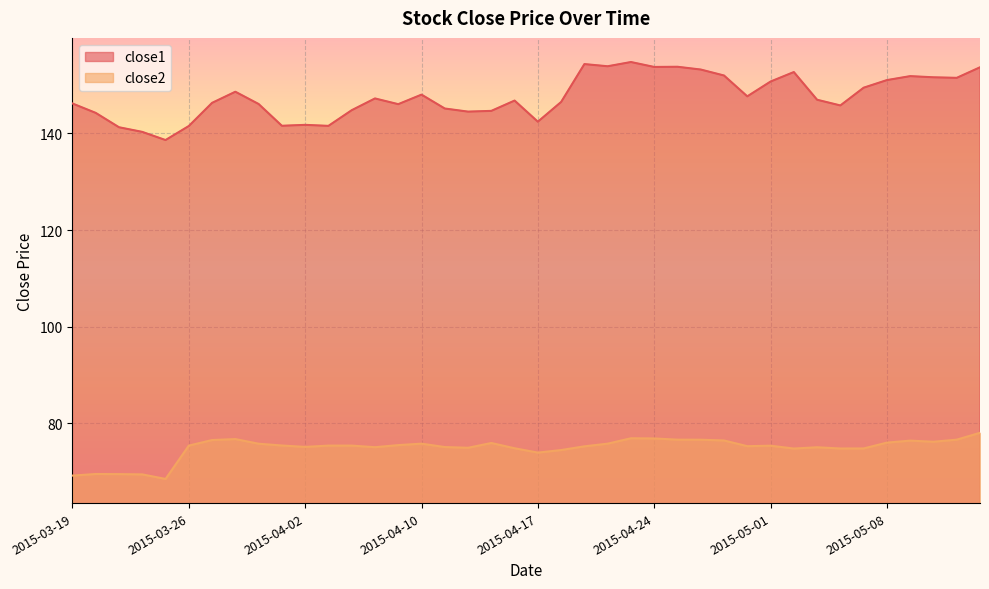

True or false: close2 and close1 cross at least once.

False